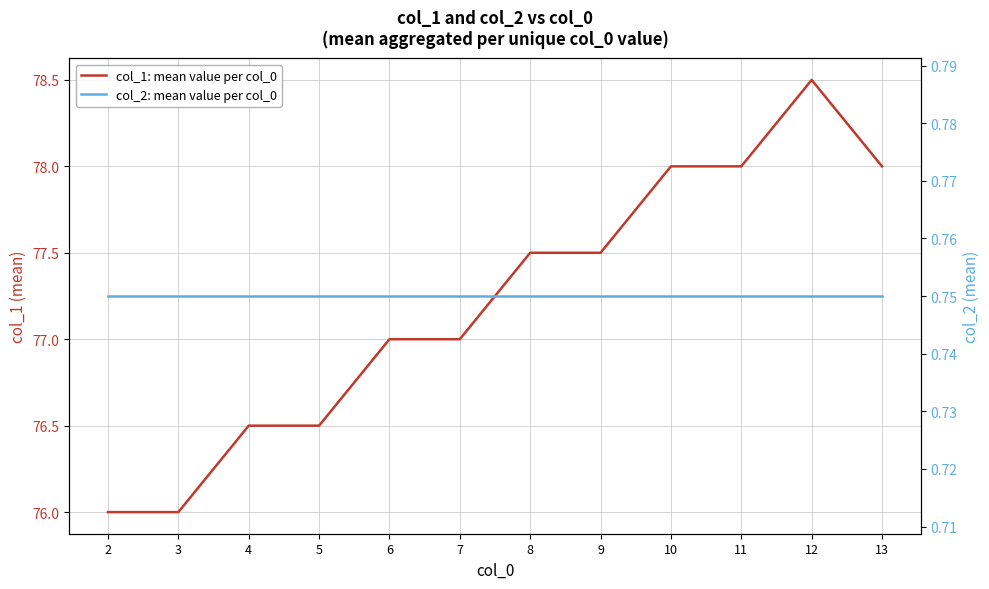

Which series has the widest spread of values?

col_1: mean value per col_0